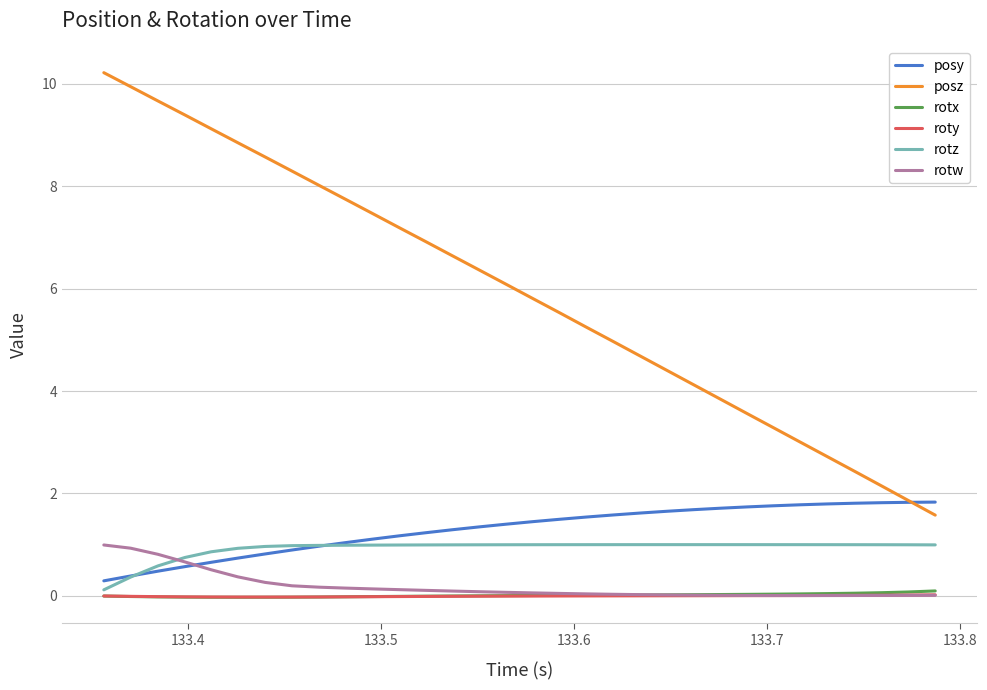

True or false: posz and rotx intersect in this chart.

False